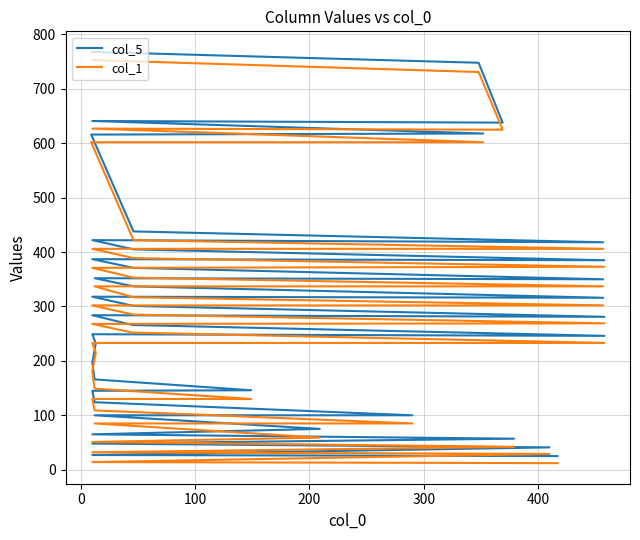

True or false: col_5 and col_1 cross at least once.

False